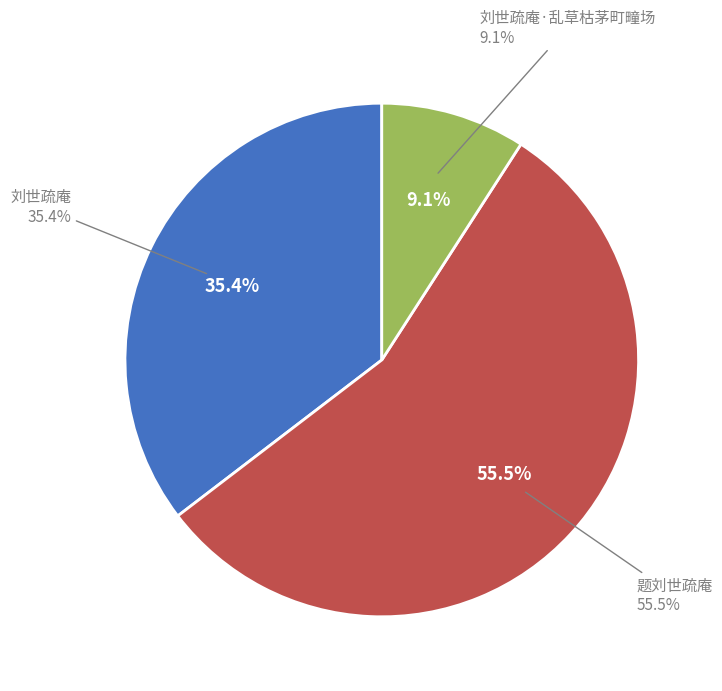

Is 刘世疏庵·乱草枯茅町疃场 the majority of the pie?

No